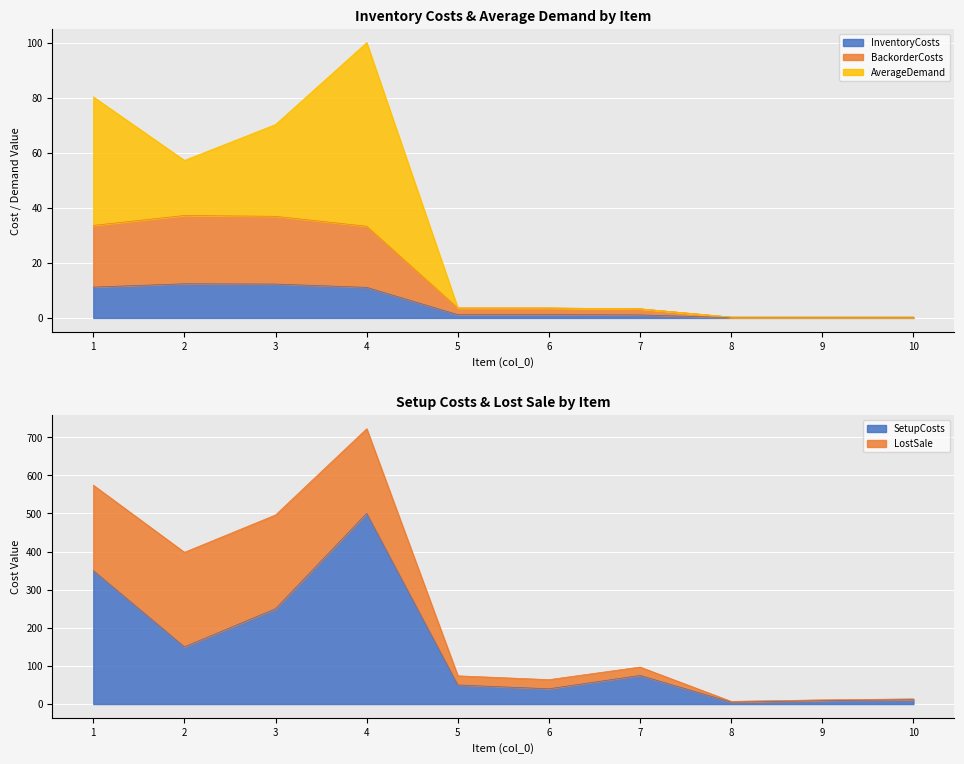

Rank the series at 10 from highest to lowest value.

SetupCosts, BackorderCosts, InventoryCosts